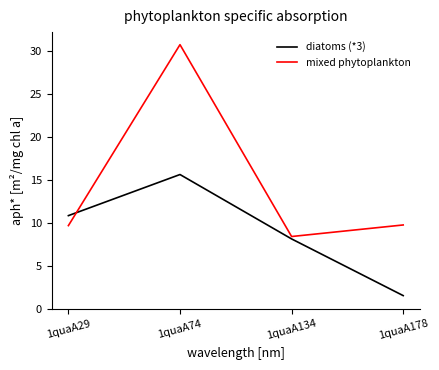

What is the maximum value shown in the chart?

30.8